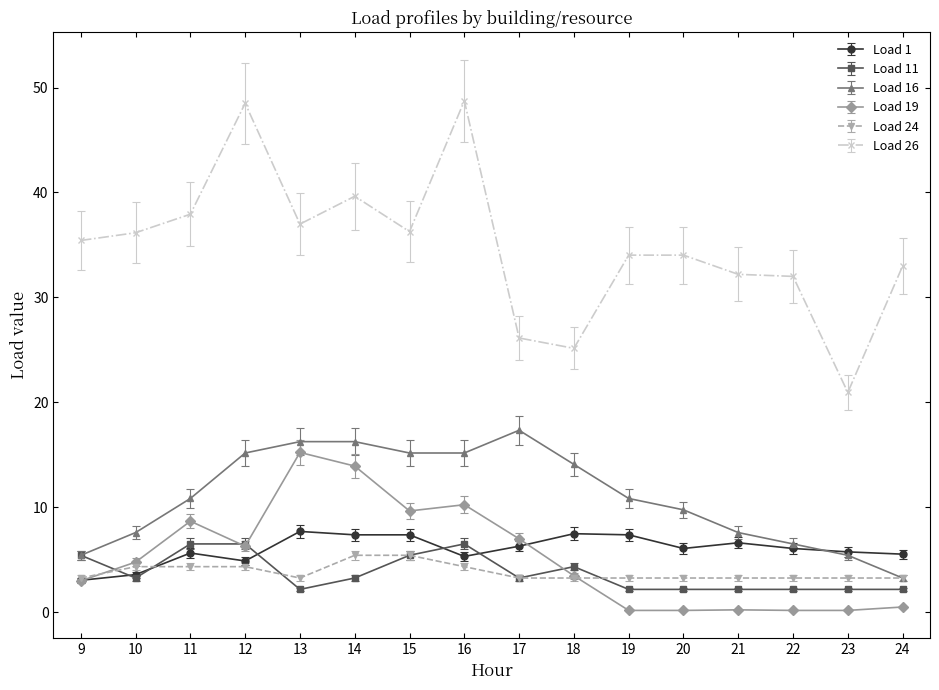

At which label is Load 19 closest to 7?

17